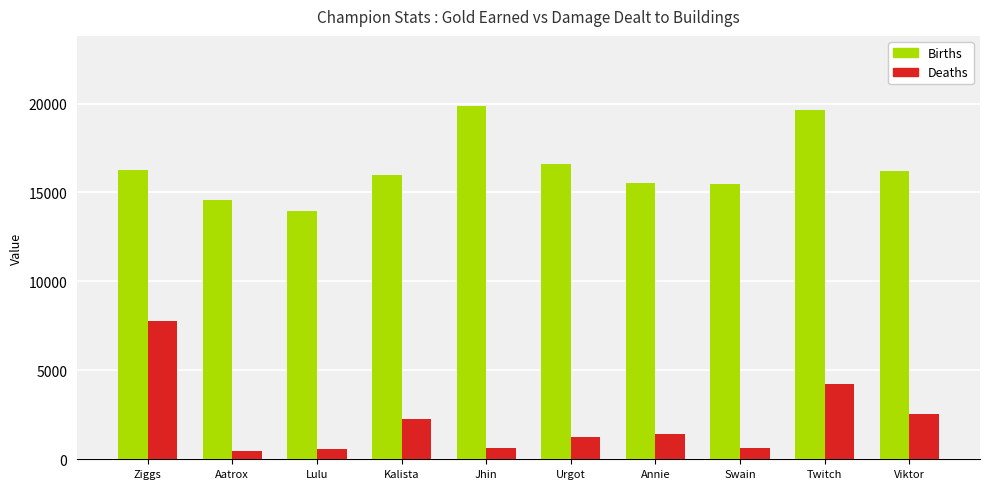

What is the difference between the Deaths values at Ziggs and Urgot?

6568